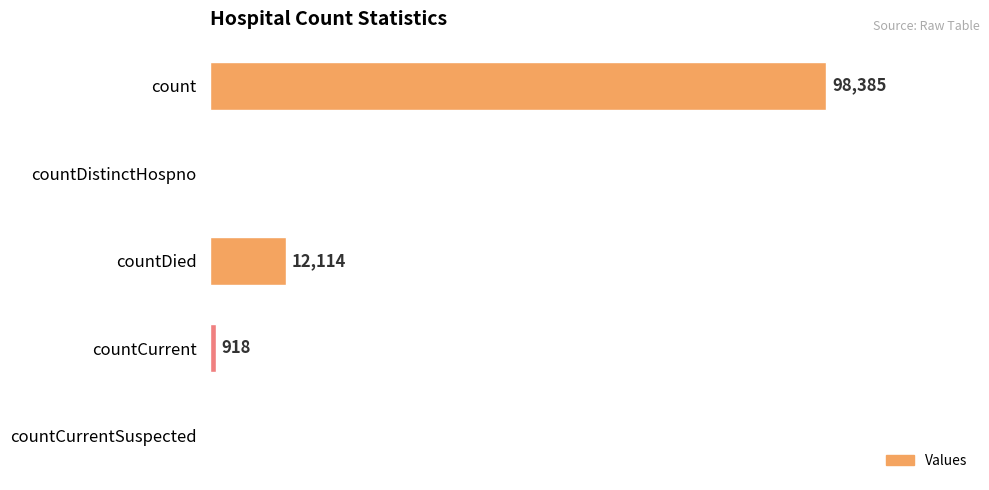

At which label is the value closest to 49192?

countDied